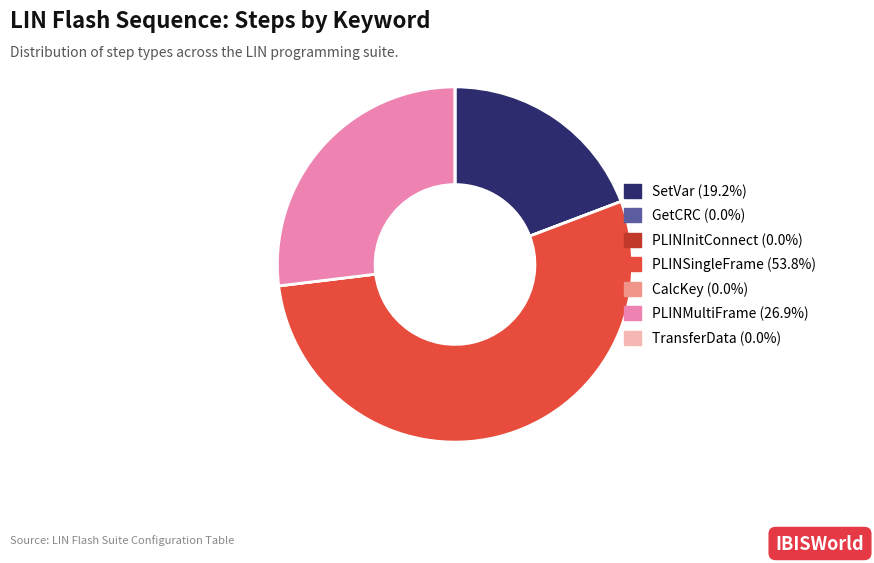

Which has a higher value, SetVar or PLINSingleFrame?

PLINSingleFrame